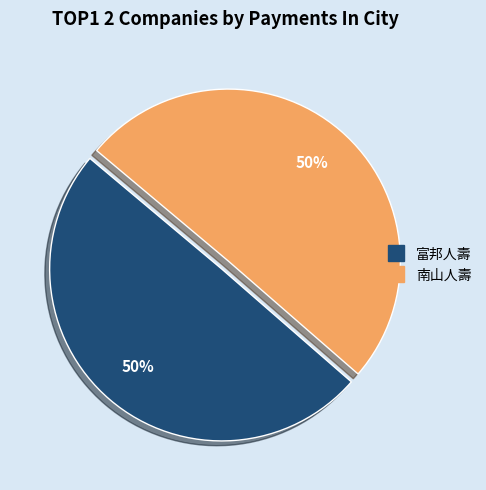

To the nearest percent, what is the combined percentage of 南山人壽 and 富邦人壽?

100%